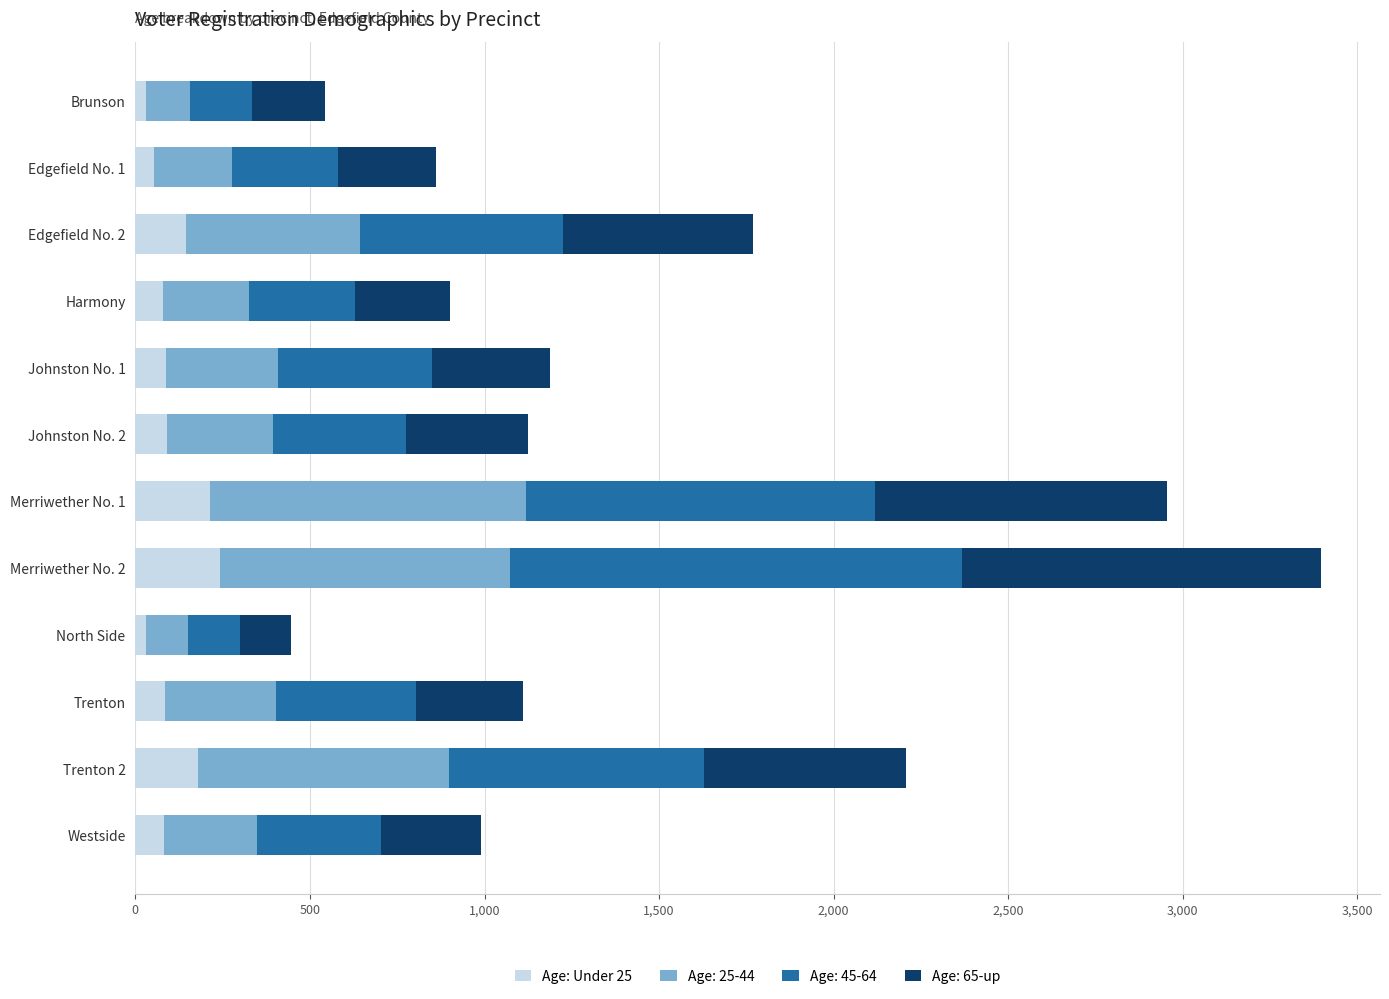

At which category is the sum across all series the highest?

Merriwether No. 2